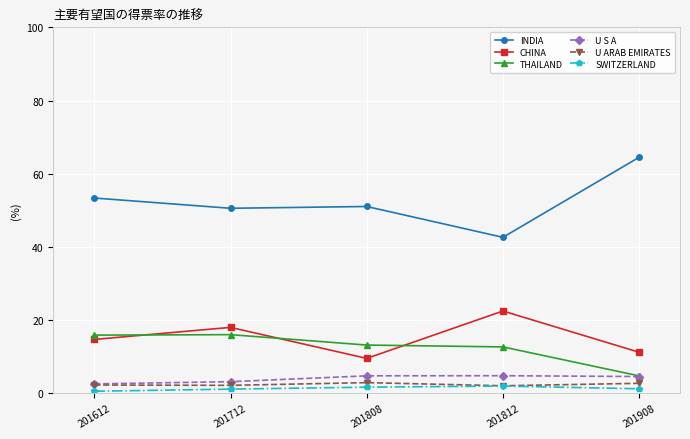

Is it true that THAILAND equals 4.7 at 201908?

True